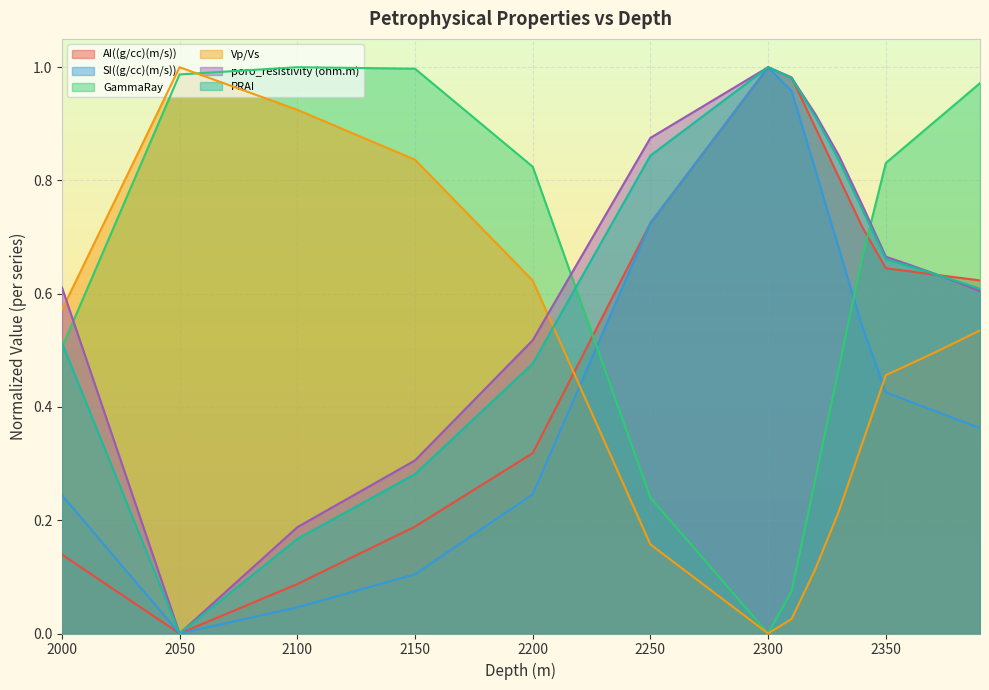

Does the chart display data point markers on the line(s)?

No